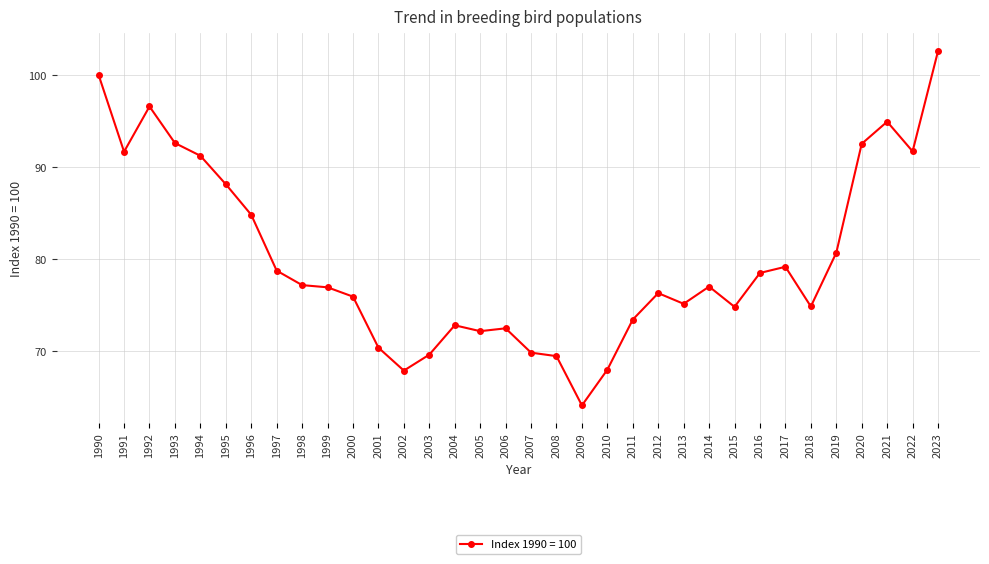

Approximately how many times larger is the value at 2012 compared to 2008?

1.1